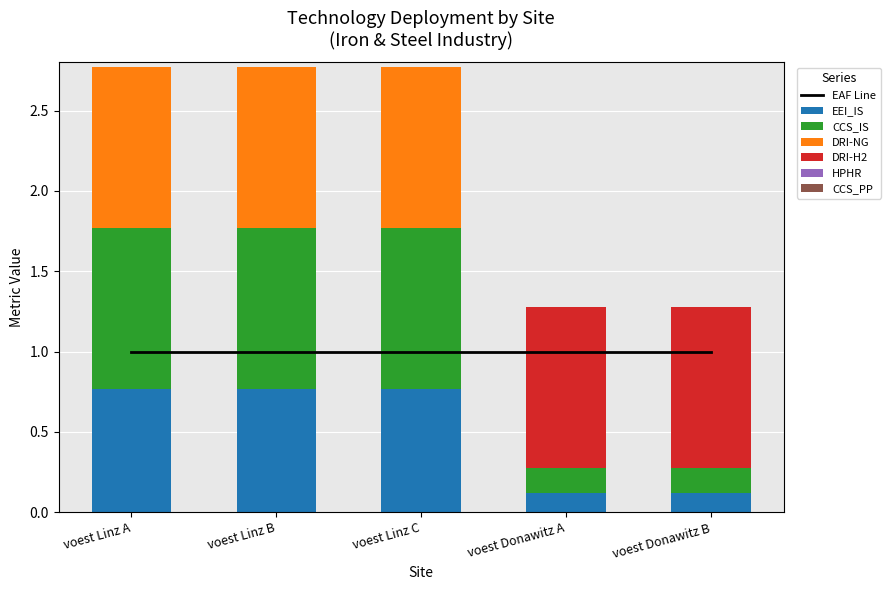

The EEI_IS series shows 0.0 at voest Donawitz B. True or false?

False